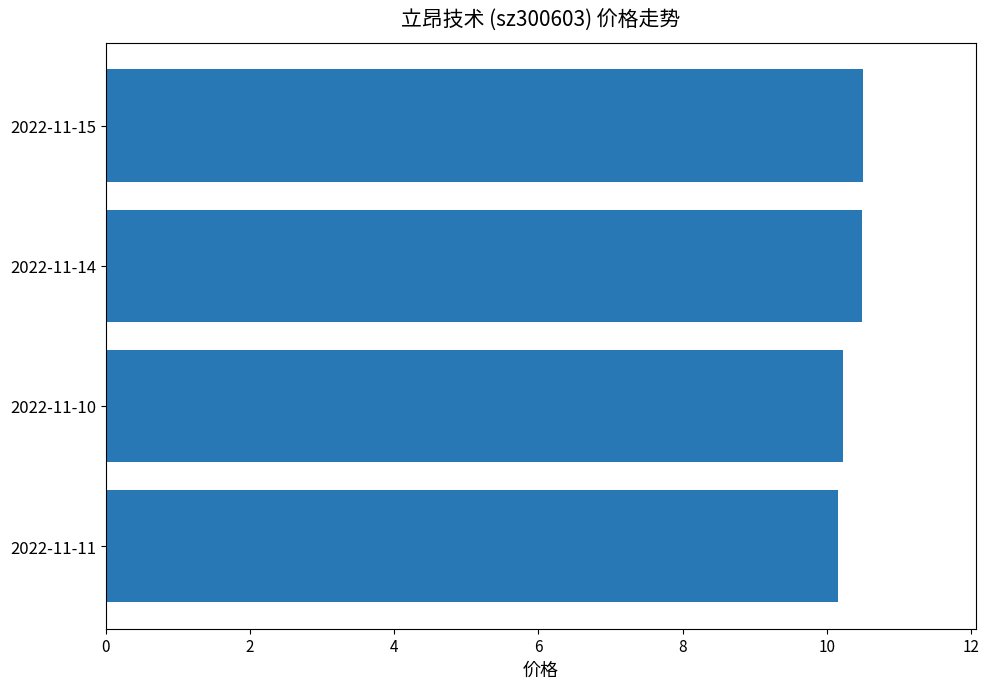

Are the bars grouped side by side (vs. stacked)?

No